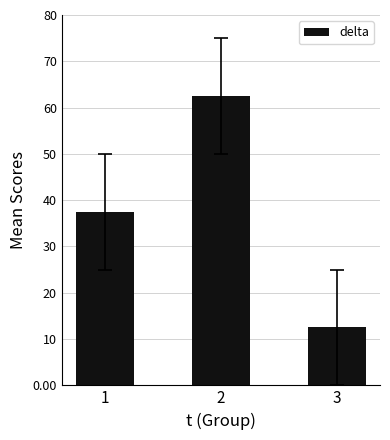

List the labels in order of value, largest first.

2, 1, 3